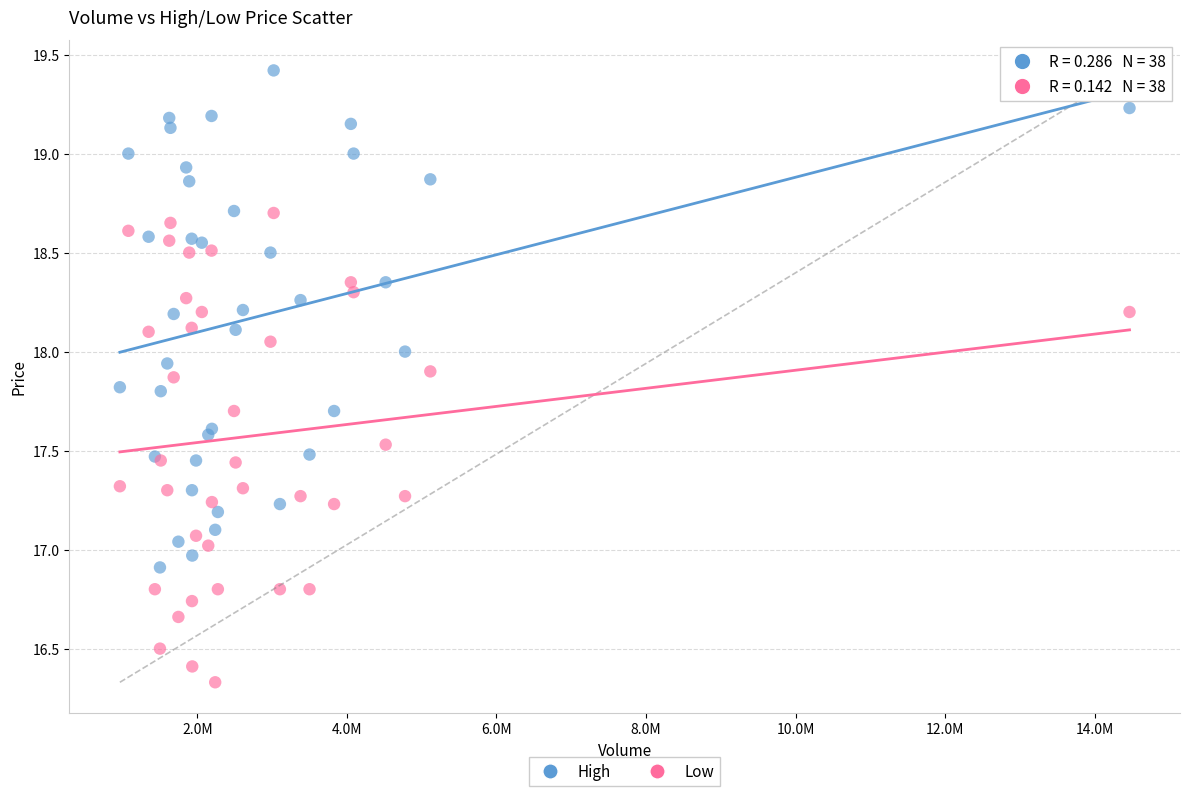

What is the X range (max minus min) for the scatter plot?

13500300.0